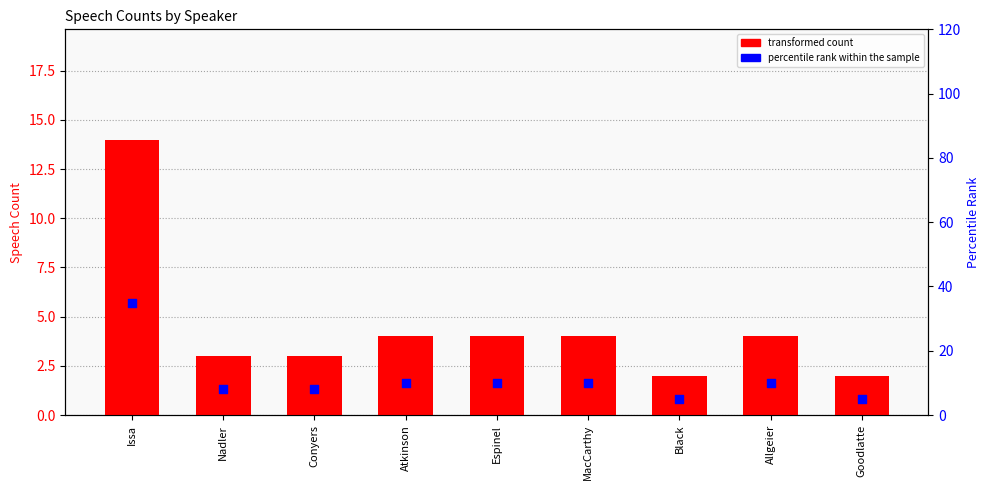

Which series reaches the maximum Y coordinate?

percentile rank within the sample